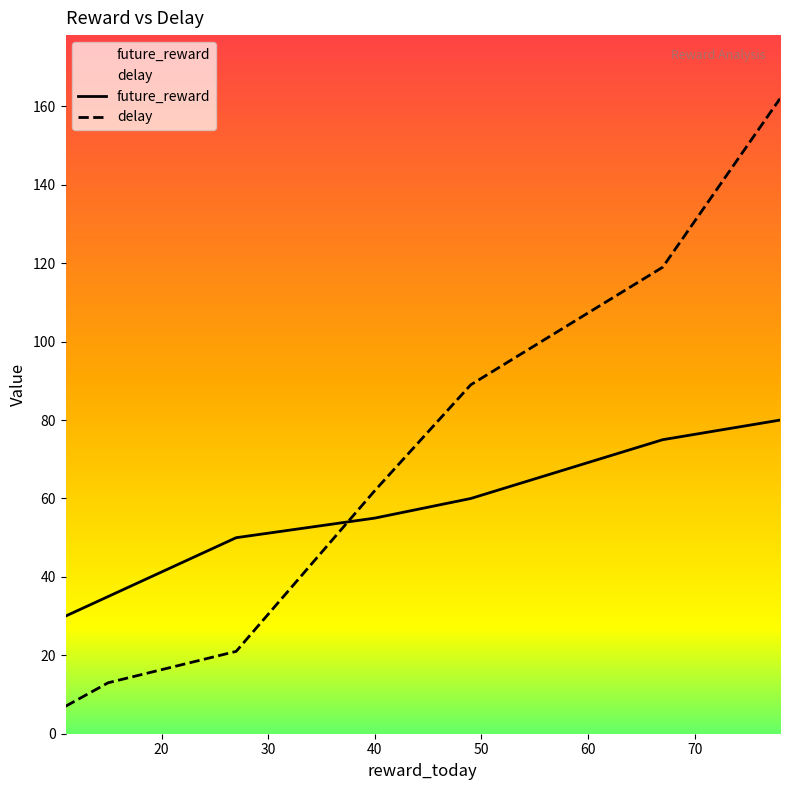

Reading left to right, what are all the values shown in this chart?

future_reward: 11=30	15=35	27=50	40=55	49=60	67=75	78=80
delay: 11=7	15=13	27=21	40=62	49=89	67=119	78=162